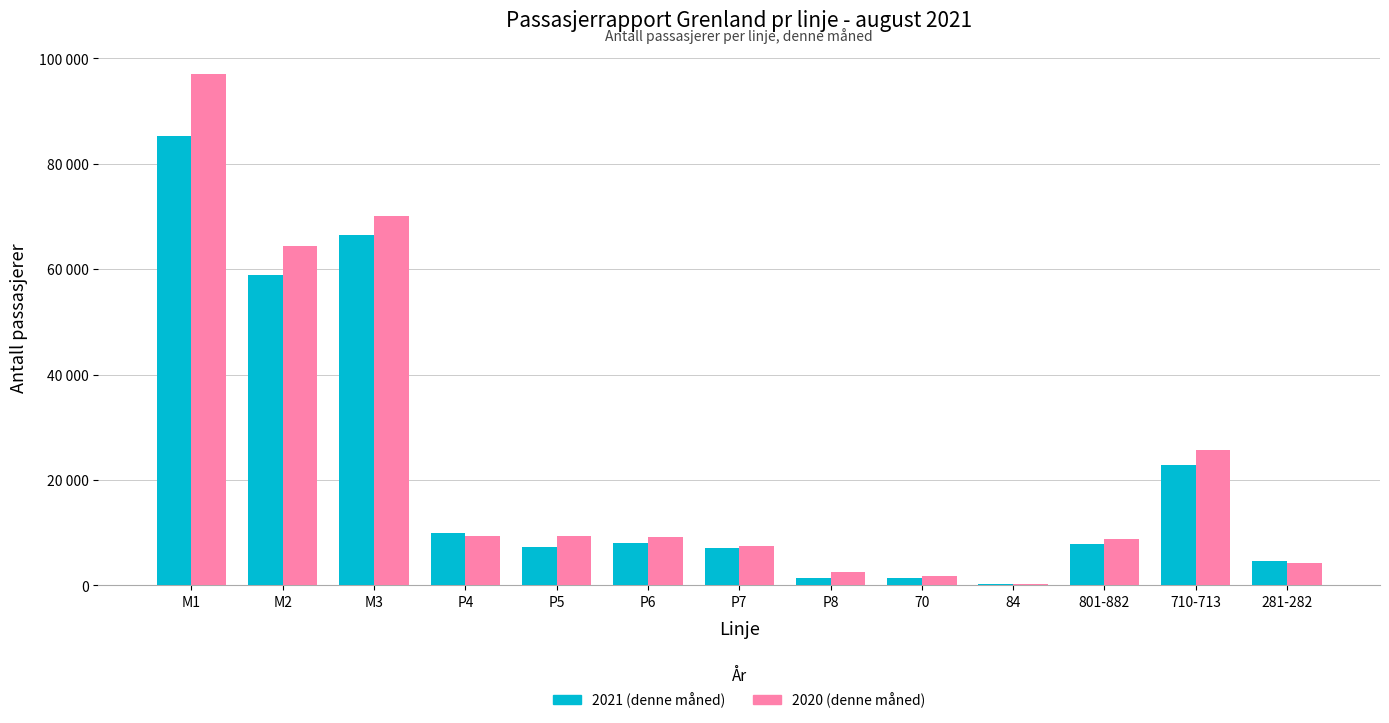

What is the minimum value shown in the chart?

271